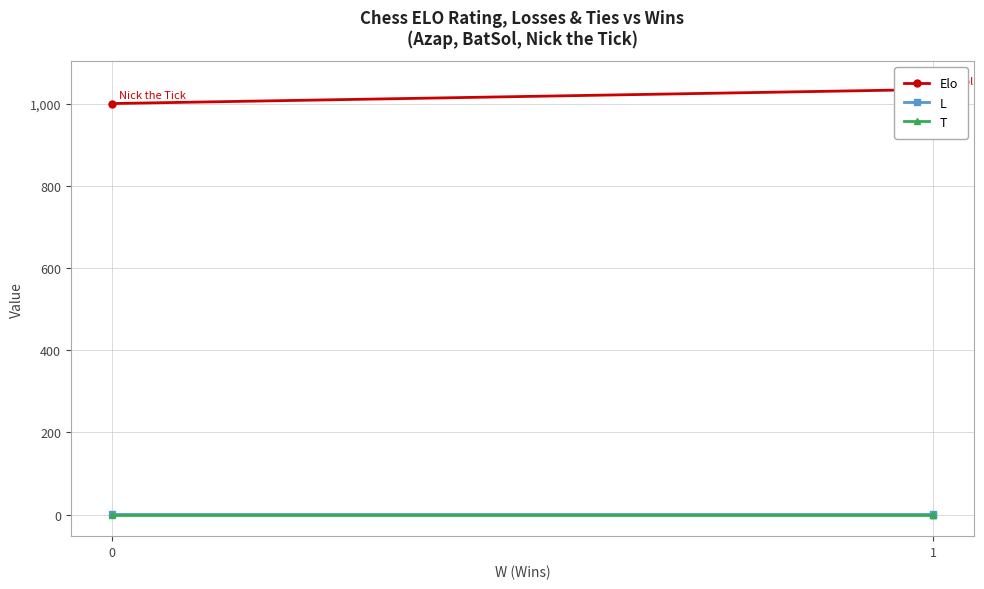

What is the sum of all L values?

2.0